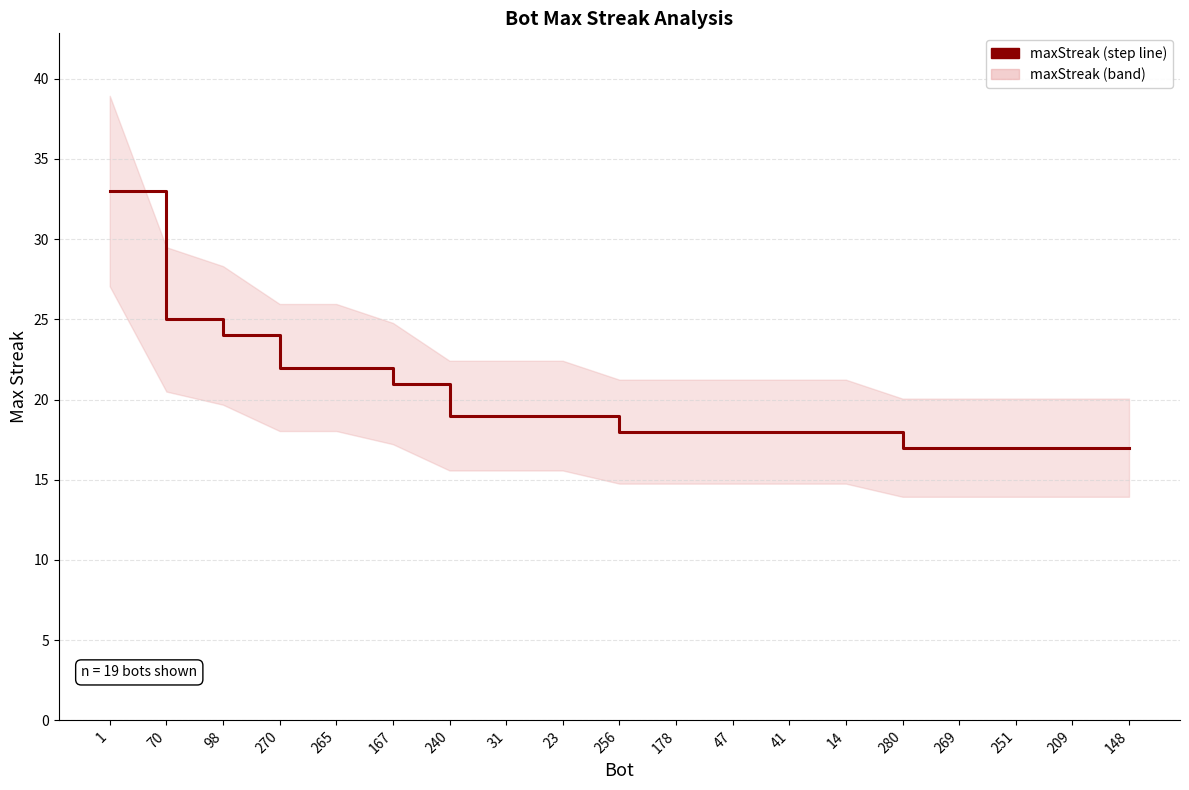

Rank the categories by value from highest to lowest.

1, 70, 98, 270, 265, 167, 240, 31, 23, 256, 178, 47, 41, 14, 280, 269, 251, 209, 148